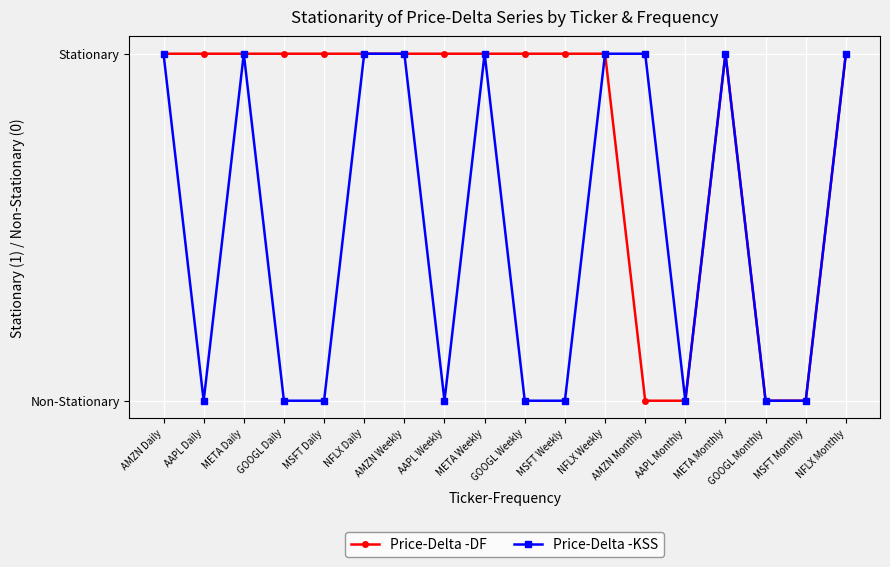

Is this an area chart (filled region under the line)?

No